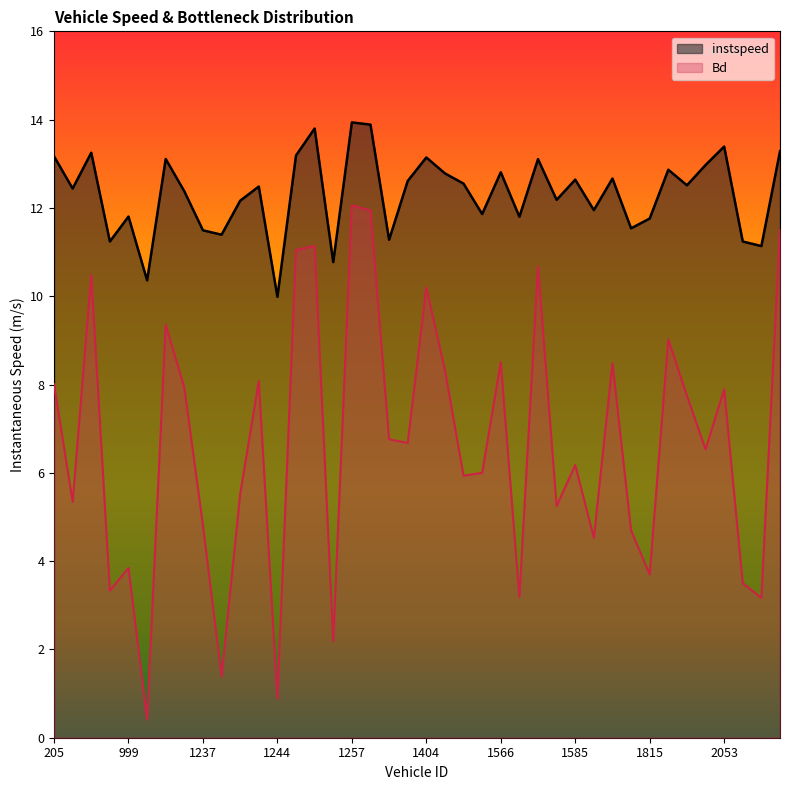

Which series has the largest total across all categories?

instspeed